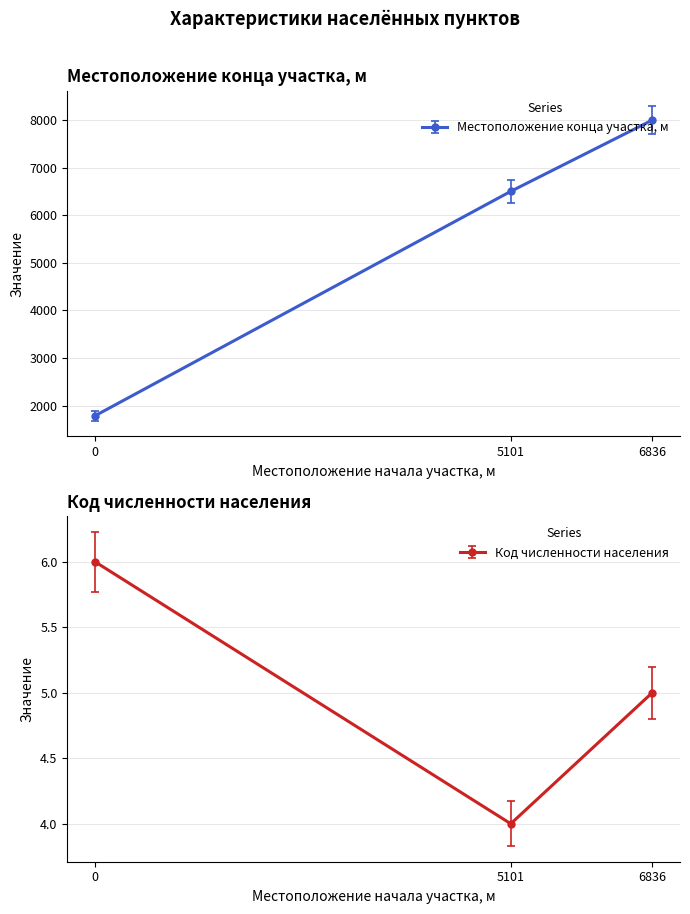

What is the minimum value for Местоположение конца участка, м?

1792